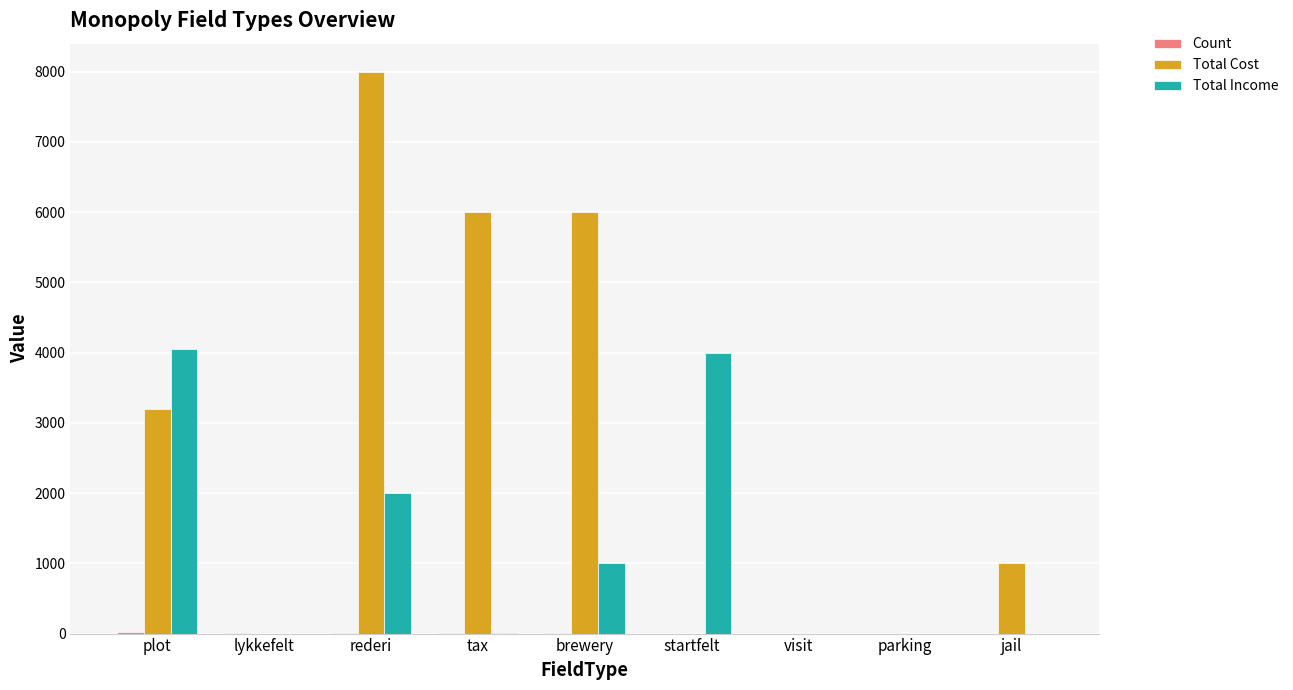

What is the sum of the Total Cost values at brewery and plot?

9200